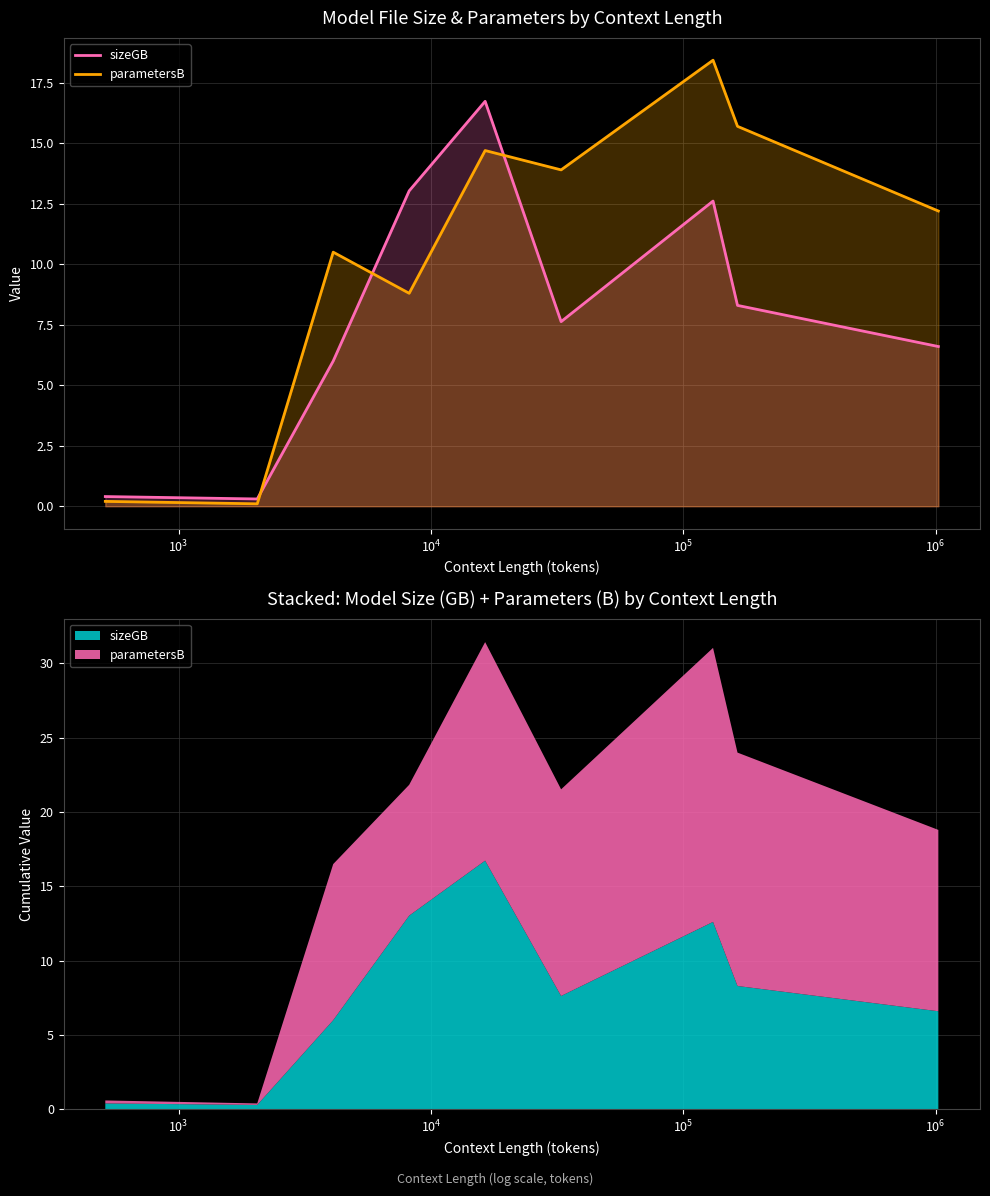

True or false: sizeGB and parametersB intersect in this chart.

True